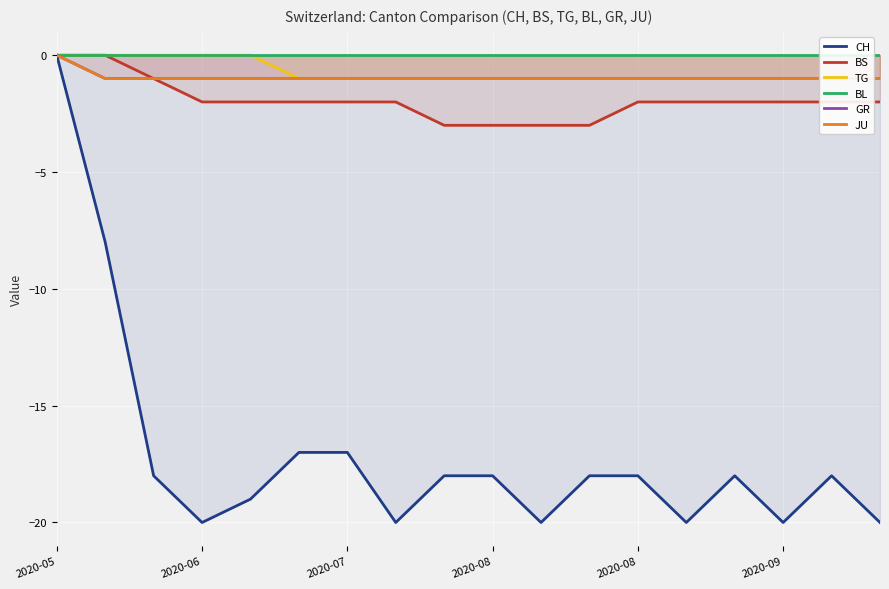

Read the CH value at 11.

-18